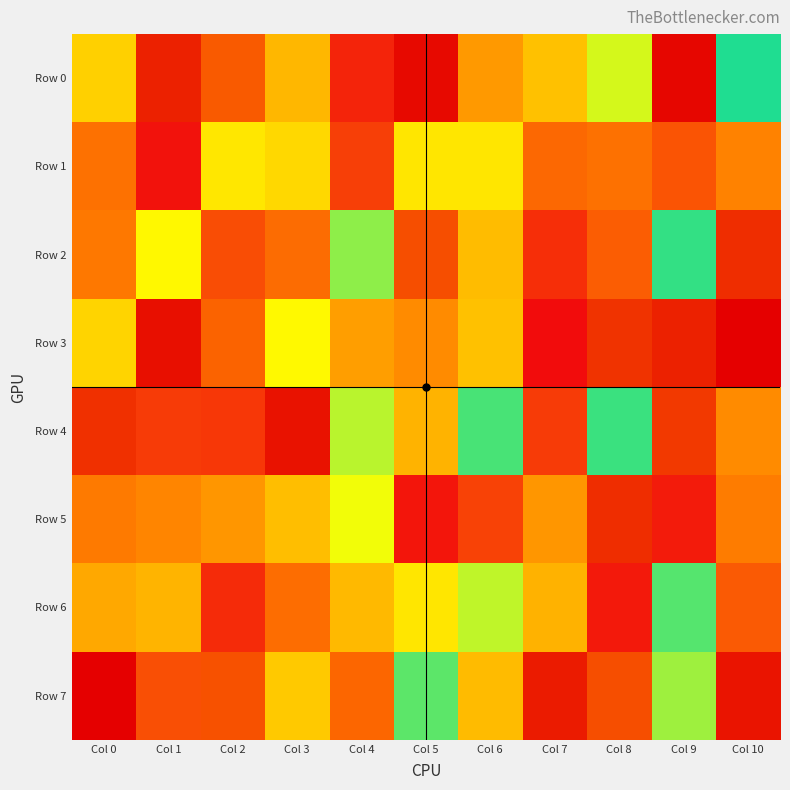

Reading left to right, what are all the values shown in this chart?

Row 0: Col 0=378337	Col 1=955137	Col 2=880822	Col 3=775179	Col 4=51793	Col 5=984570	Col 6=292055	Col 7=354158	Col 8=464944	Col 9=990483	Col 10=569205
Row 1: Col 0=221293	Col 1=14028	Col 2=726439	Col 3=741721	Col 4=110444	Col 5=411473	Col 6=413770	Col 7=200688	Col 8=219440	Col 9=157700	Col 10=255272
Row 2: Col 0=234541	Col 1=438183	Col 2=141989	Col 3=210046	Col 4=495837	Col 5=898360	Col 6=345435	Col 7=76126	Col 8=176035	Col 9=579379	Col 10=938486
Row 3: Col 0=744857	Col 1=976833	Col 2=867698	Col 3=705696	Col 4=299438	Col 5=821110	Col 6=353390	Col 7=1546	Col 8=933522	Col 9=955341	Col 10=998769
Row 4: Col 0=936752	Col 1=103074	Col 2=97537	Col 3=974285	Col 4=658667	Col 5=779583	Col 6=520843	Col 7=103434	Col 8=582741	Col 9=925059	Col 10=823768
Row 5: Col 0=241733	Col 1=258723	Col 2=286977	Col 3=347672	Col 4=455308	Col 5=21515	Col 6=119474	Col 7=811590	Col 8=941217	Col 9=32568	Col 10=245653
Row 6: Col 0=315163	Col 1=332750	Col 2=69969	Col 3=214835	Col 4=343696	Col 5=412010	Col 6=663747	Col 7=330897	Col 8=28932	Col 9=598614	Col 10=171786
Row 7: Col 0=997362	Col 1=144895	Col 2=891573	Col 3=754687	Col 4=864813	Col 5=513194	Col 6=771540	Col 7=964116	Col 8=895990	Col 9=644491	Col 10=971097